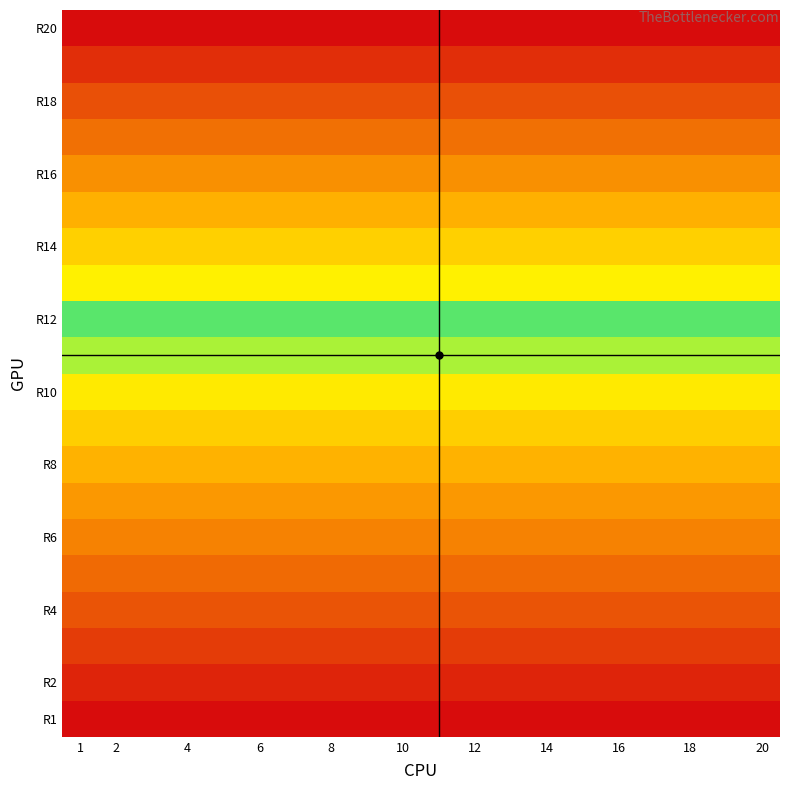

How many series are shown in this chart?

20